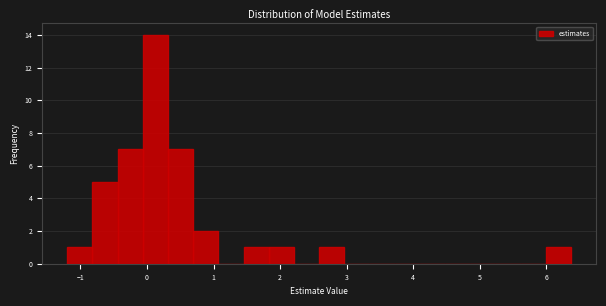

Around what value on the x-axis is the tallest bar? Give the approximate position of its centre, as read against the axis.

0.1